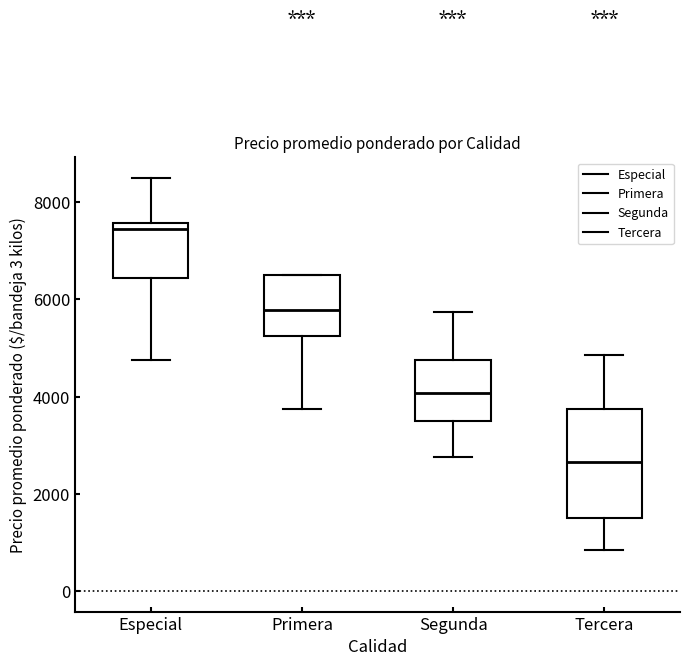

Where is the upper edge of the box for Primera on the y-axis? The values are not printed on the chart, so give them approximately, as read against the axis.

6600